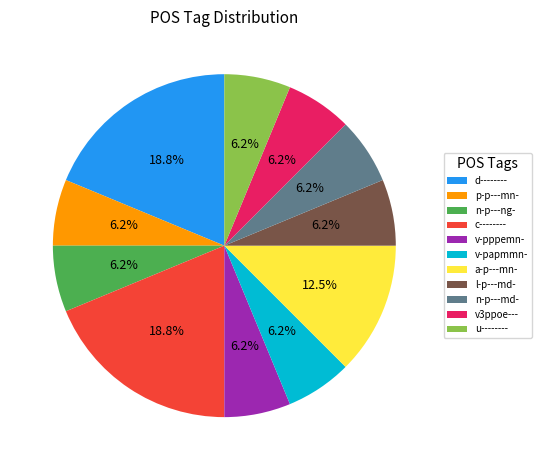

True or false: u-------- accounts for 1% of the total.

False